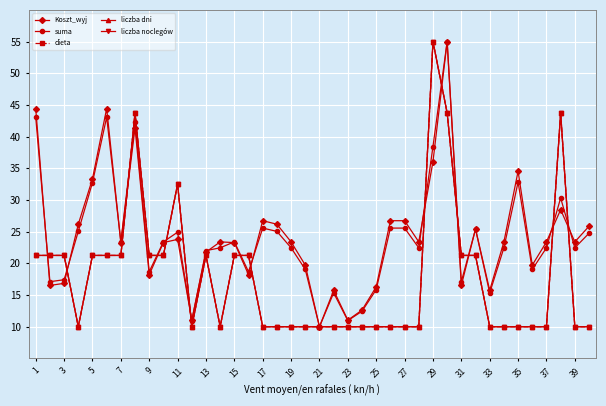

Does the chart have visible grid lines?

Yes